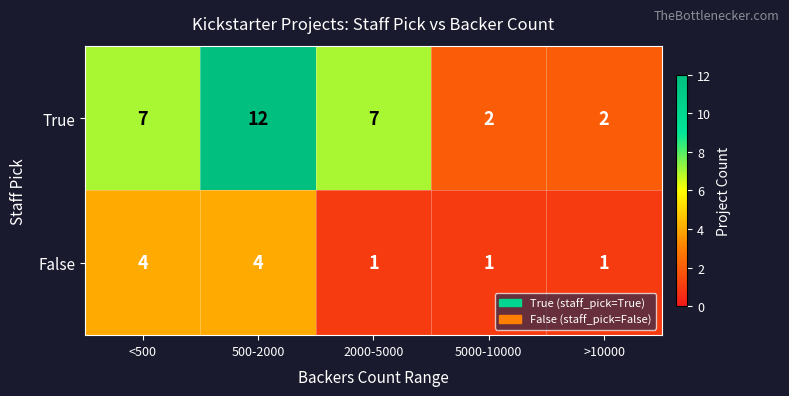

The False series shows 1 at 5000-10000. True or false?

True